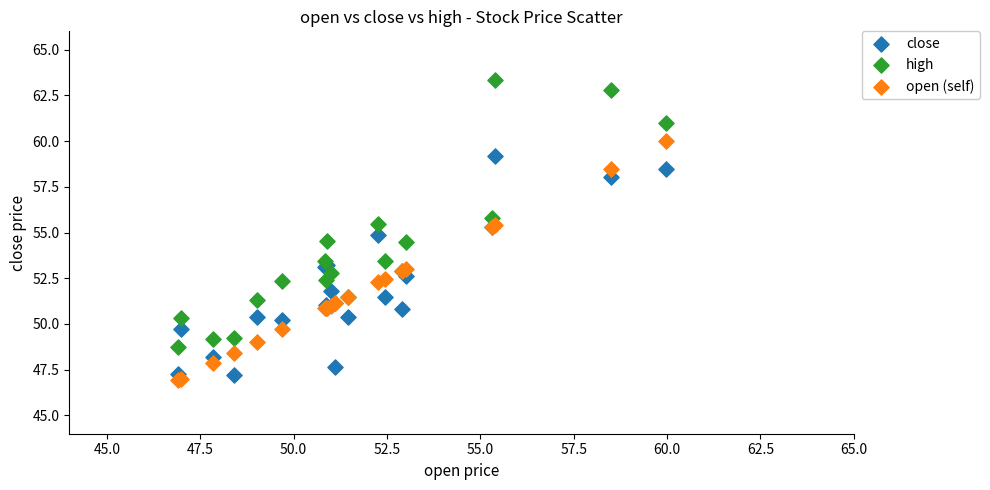

What is the X range (max minus min) for the scatter plot?

13.1